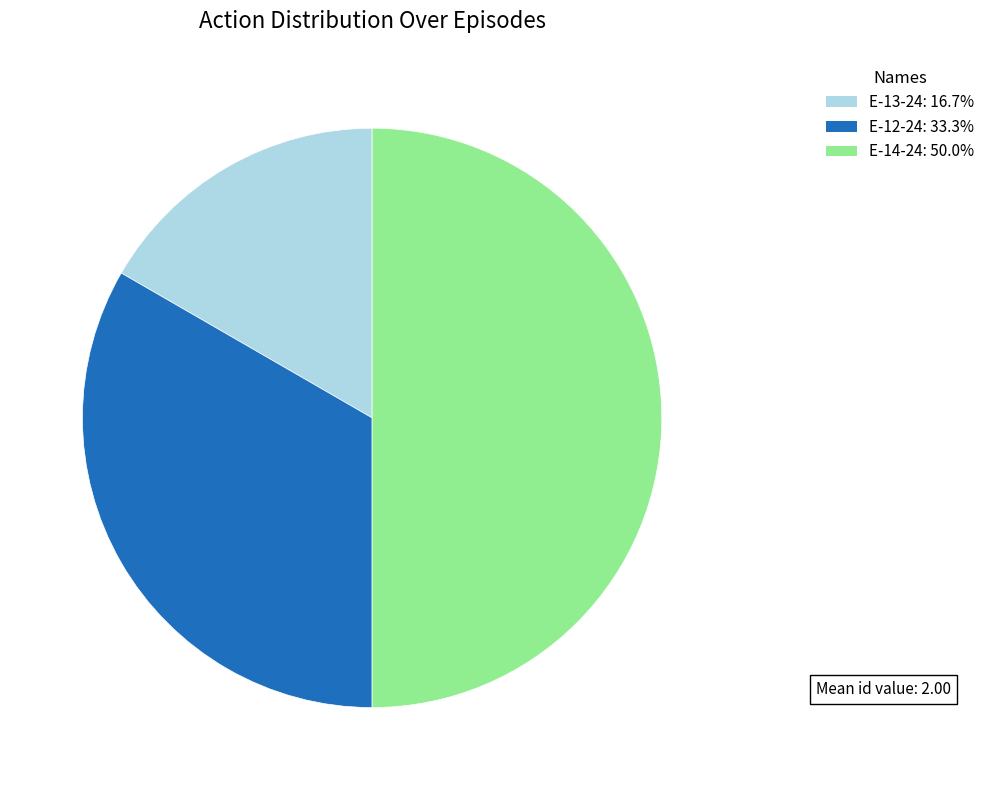

Which has a higher value, E-13-24 or E-12-24?

E-12-24